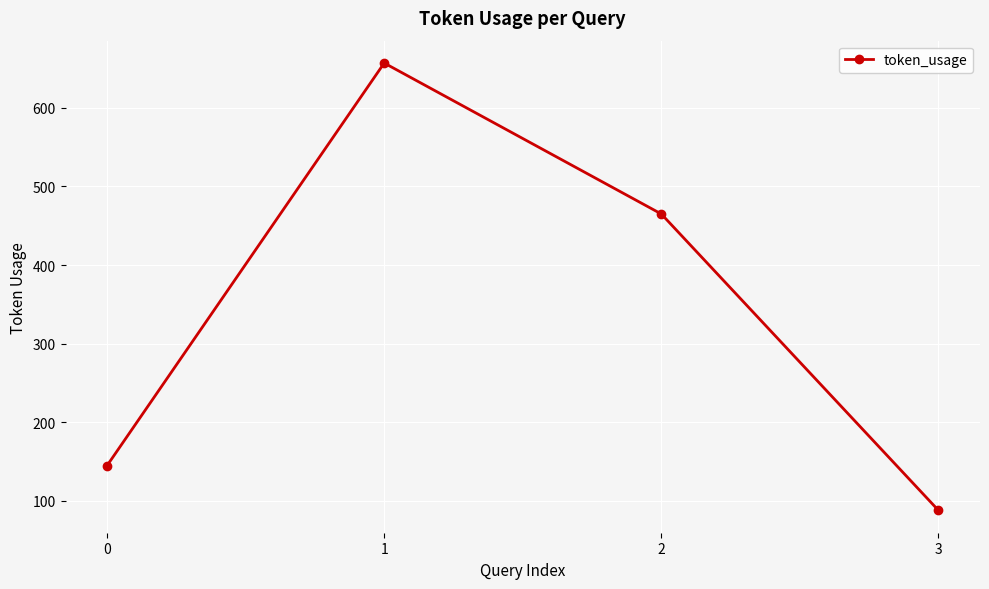

Rank the categories by value from lowest to highest.

3, 0, 2, 1